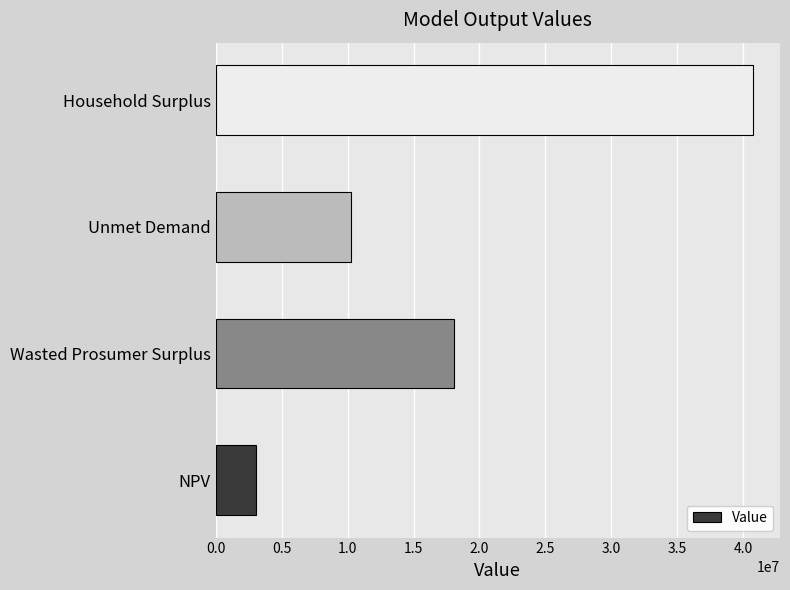

List the labels in order of value, smallest first.

NPV, Unmet Demand, Wasted Prosumer Surplus, Household Surplus